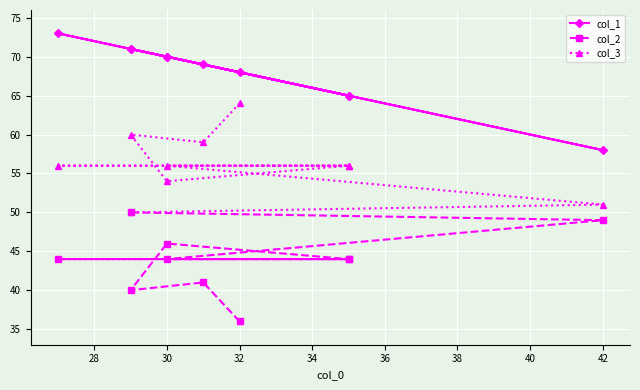

True or false: col_1 and col_2 cross at least once.

False